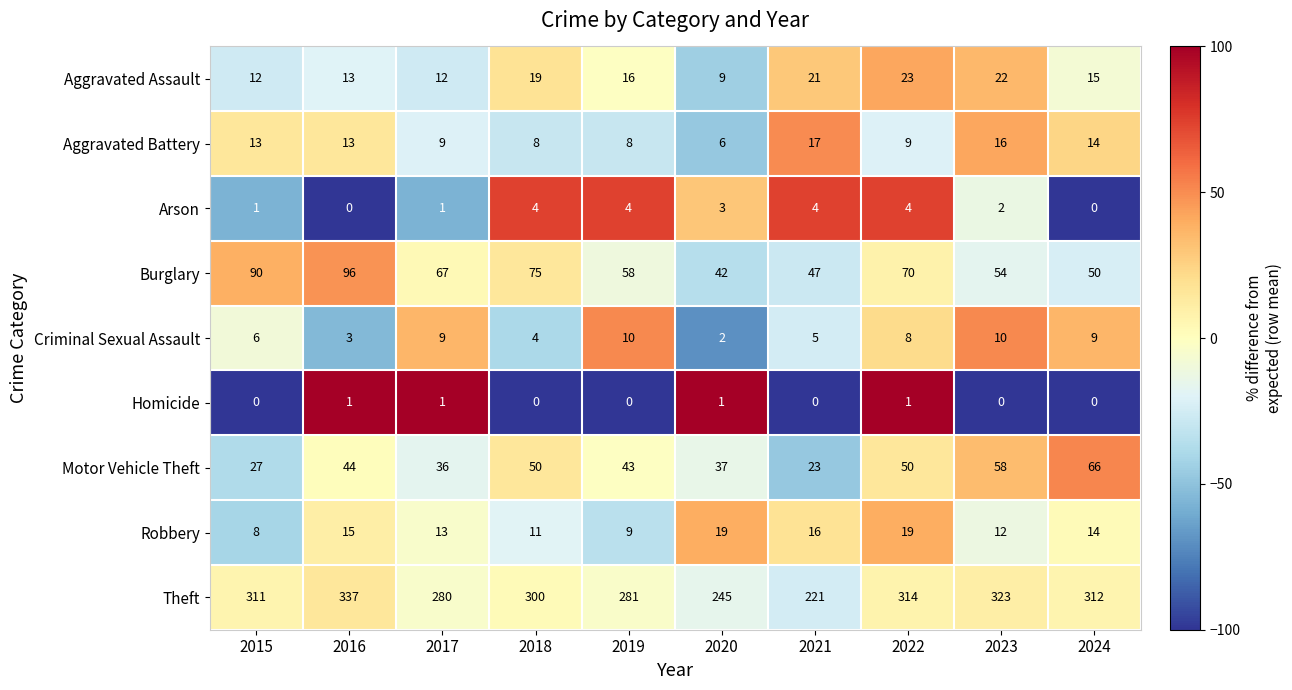

Which series changed the most between 2022 and 2024?

Burglary